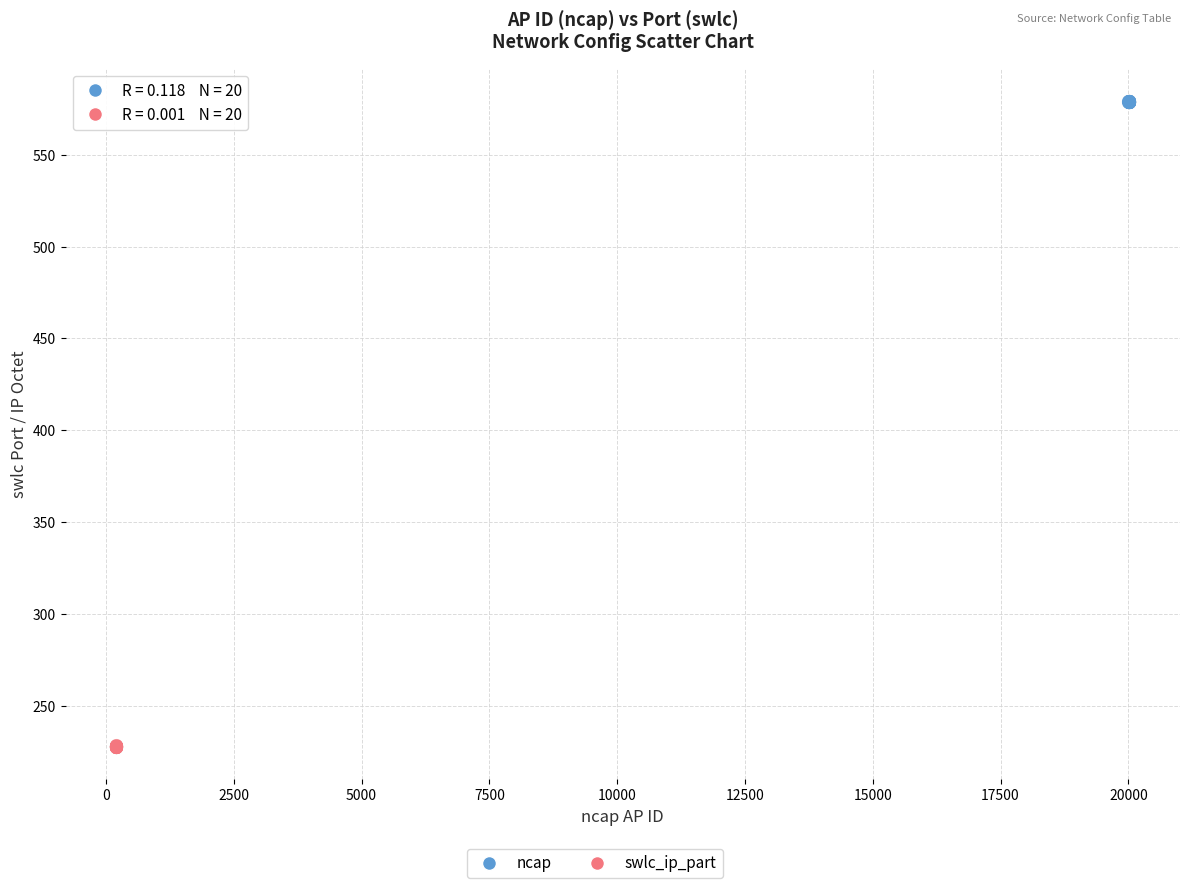

Which series contains the highest Y value?

ncap